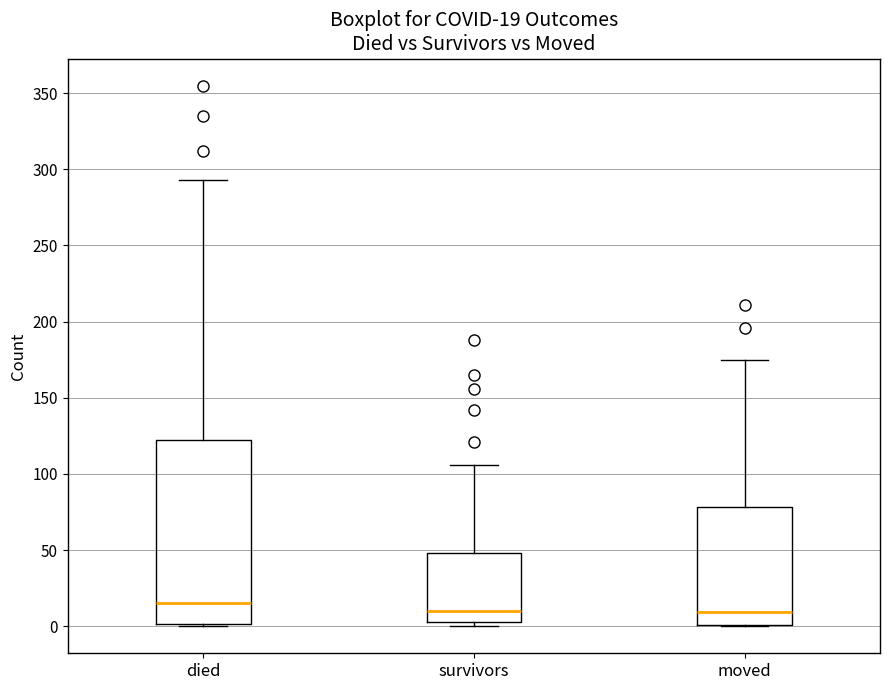

Comparing the boxes themselves (not the whiskers), which one is the tallest?

died